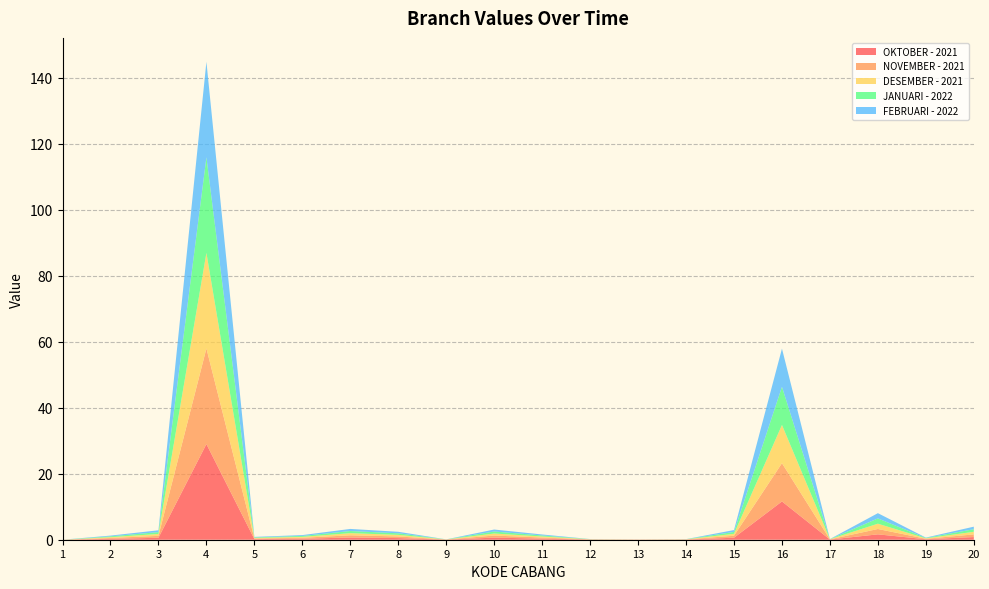

At which category is the sum across all series the highest?

4